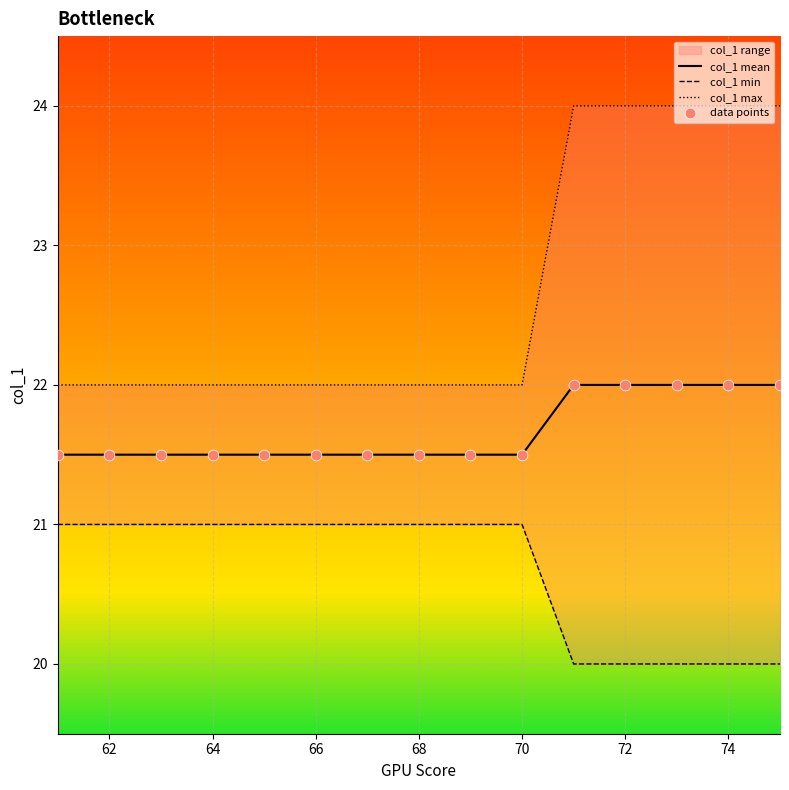

Is it true that col_1 mean equals 22.0 at 74?

True